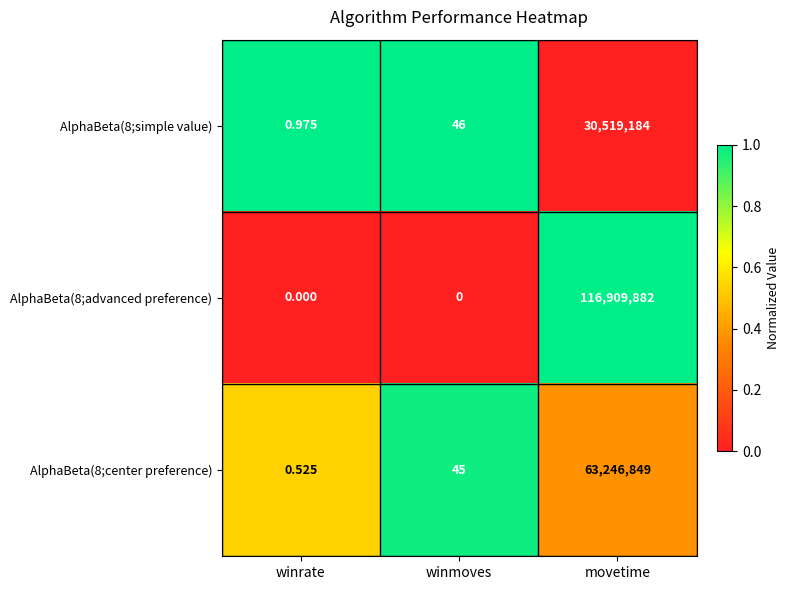

Which category has the highest value in the AlphaBeta(8;advanced preference) series?

movetime